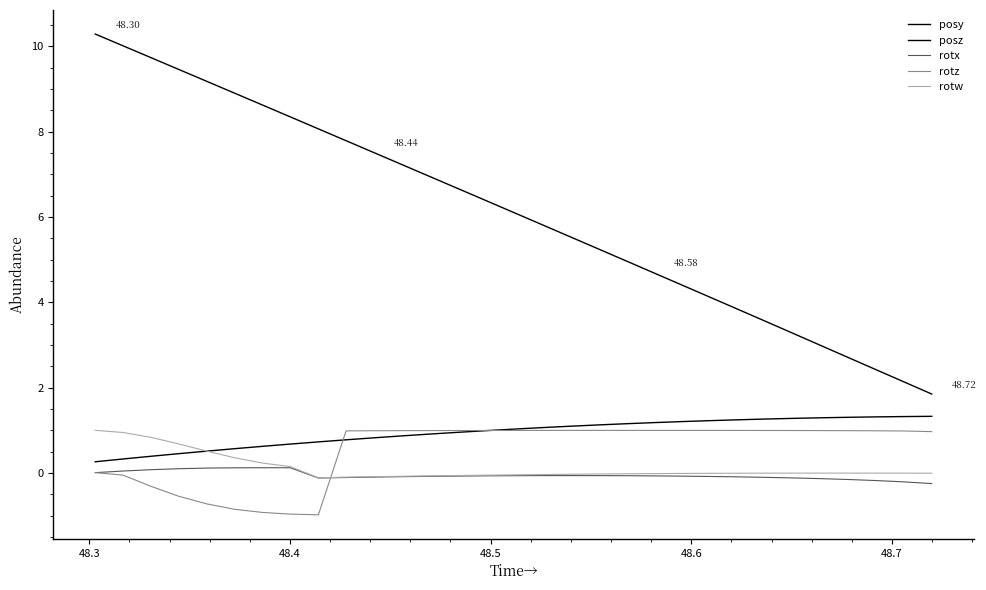

How many lines are shown in the chart?

5